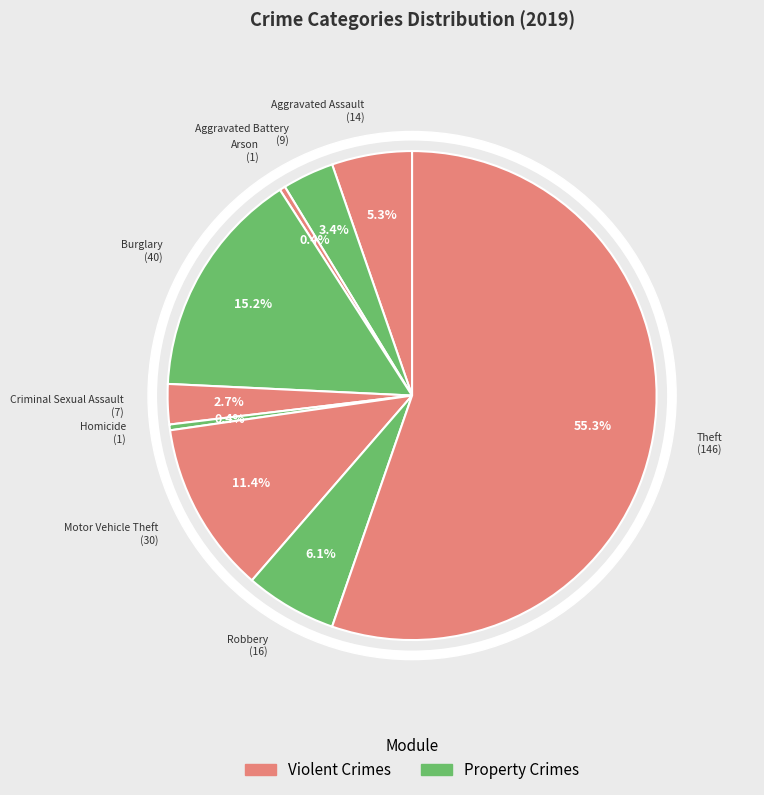

What percentage is the Aggravated Battery slice, to the nearest percent?

3%